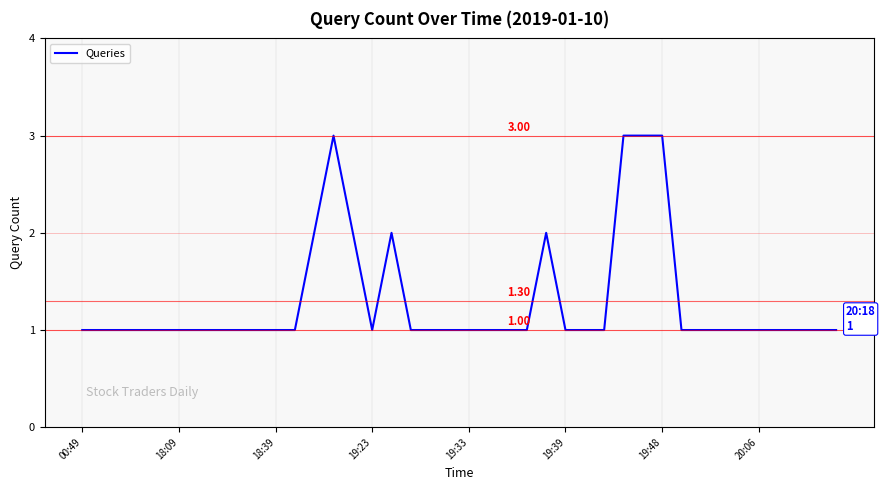

At which category does the chart reach its peak across all series?

13